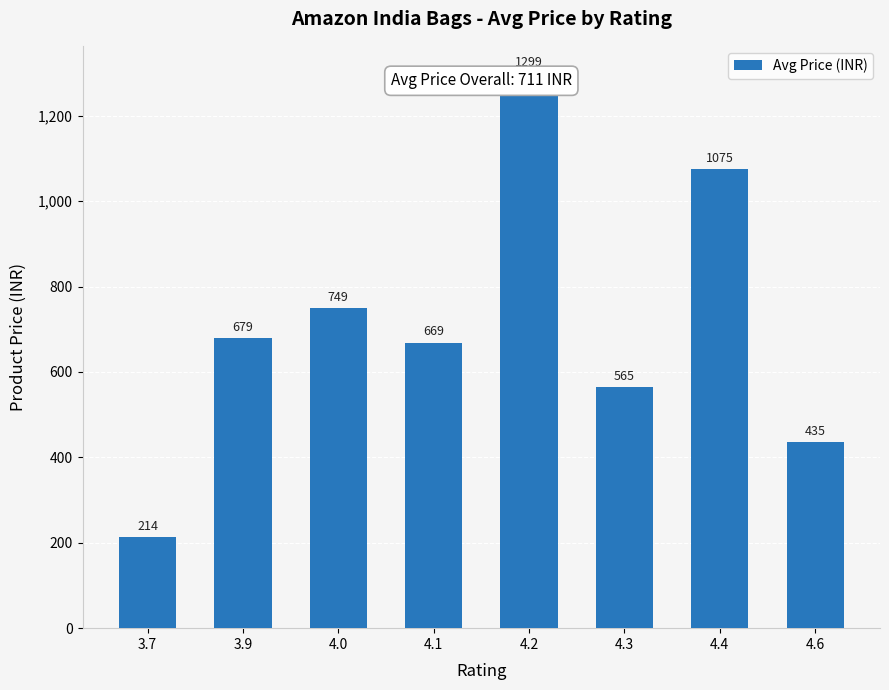

What is the label of the 5th bar from the left?

4.2